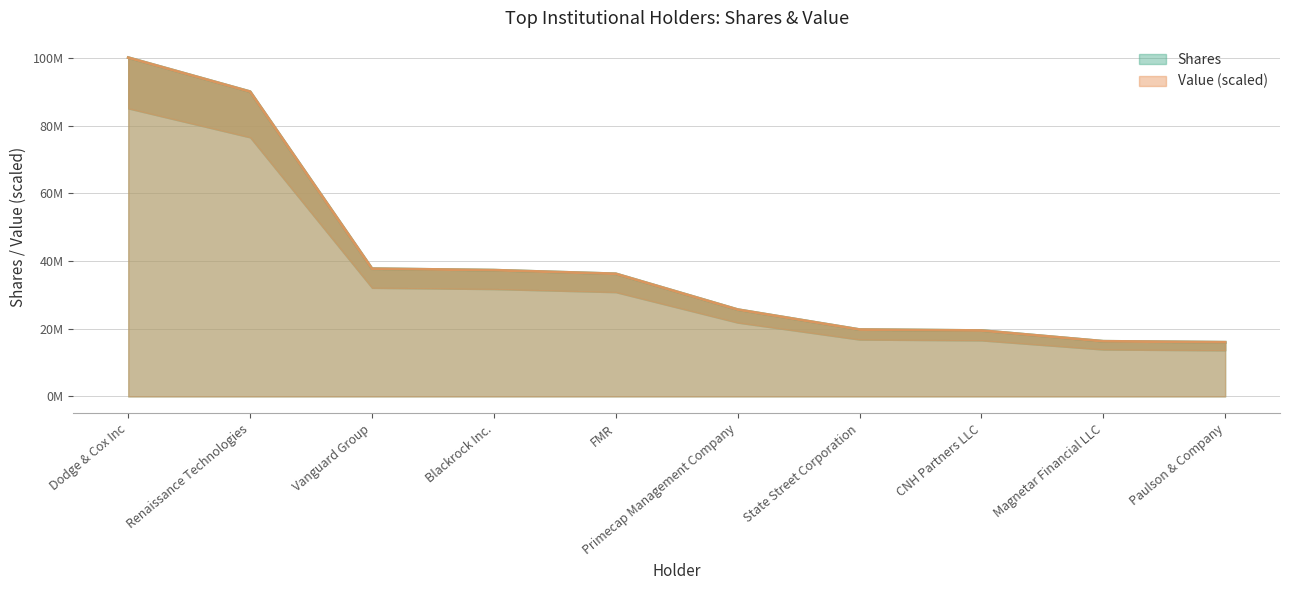

How many lines are shown in the chart?

2